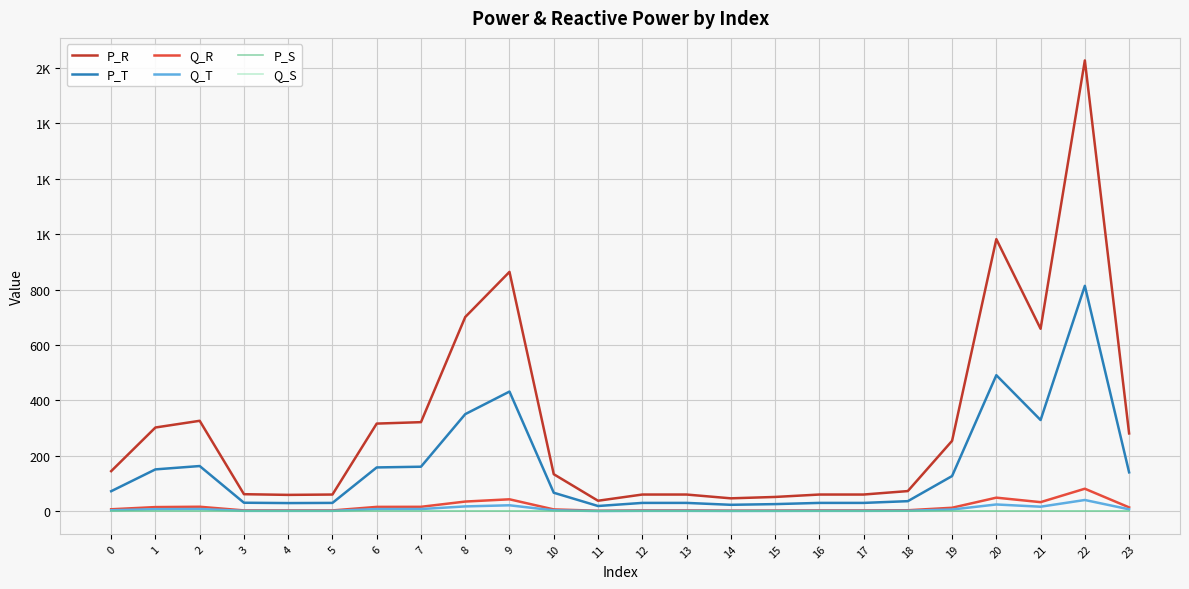

What is the difference between the Q_T values at 5 and 23?

5.5